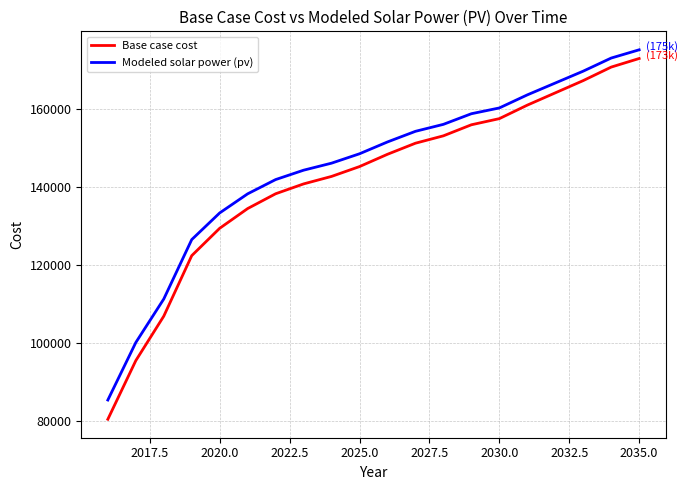

True or false: Modeled solar power (pv) and Base case cost intersect in this chart.

False